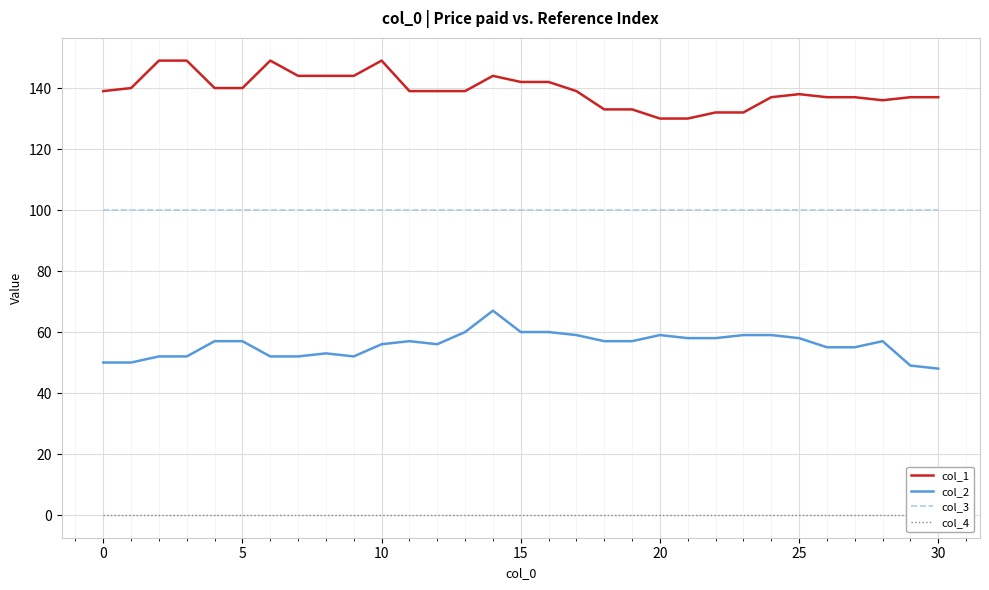

True or false: col_2 and col_3 cross at least once.

False